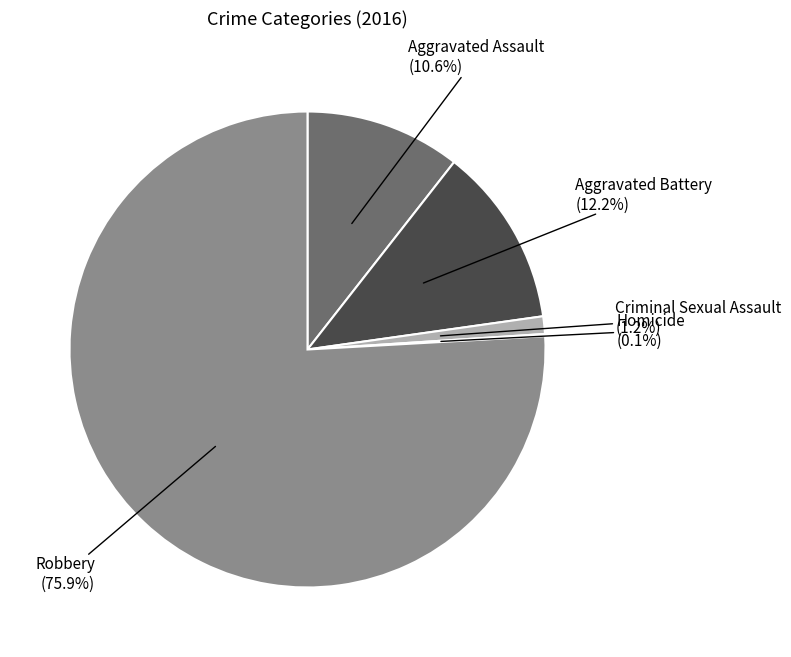

Is there any slice that represents more than half of the pie?

Yes